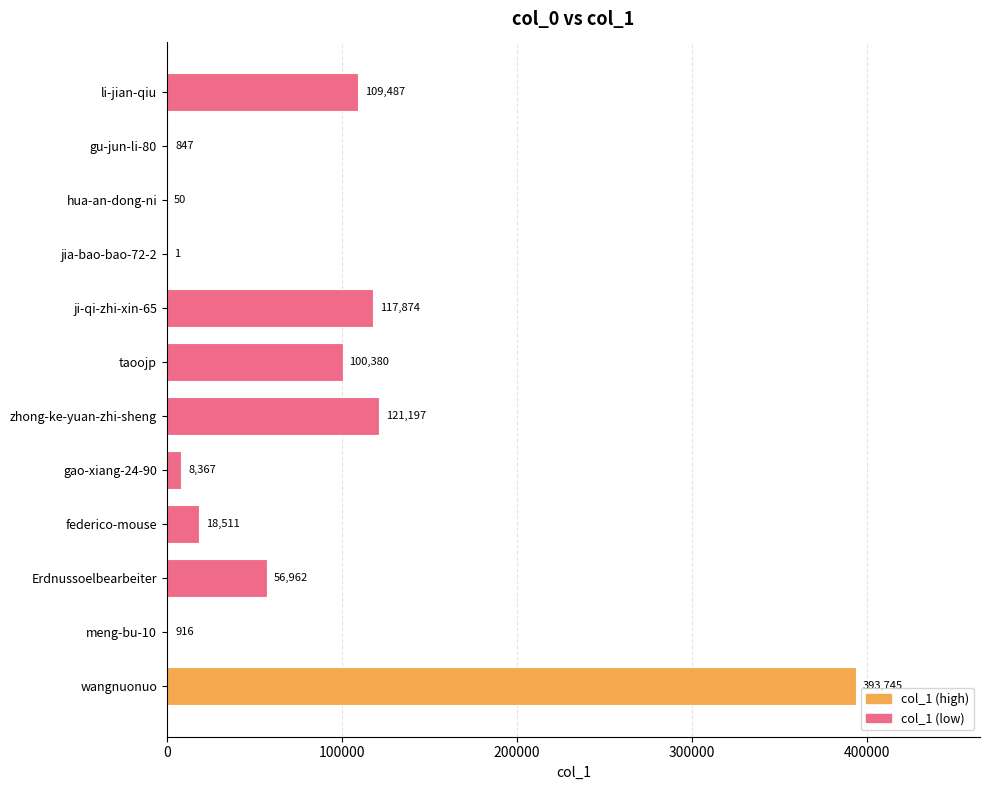

What is the greatest value displayed?

393745